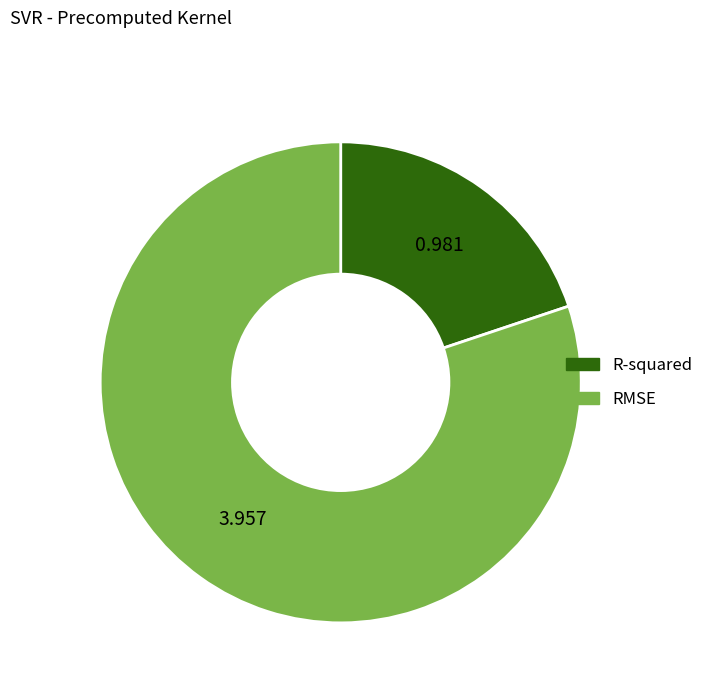

How many segments does this pie chart have?

2